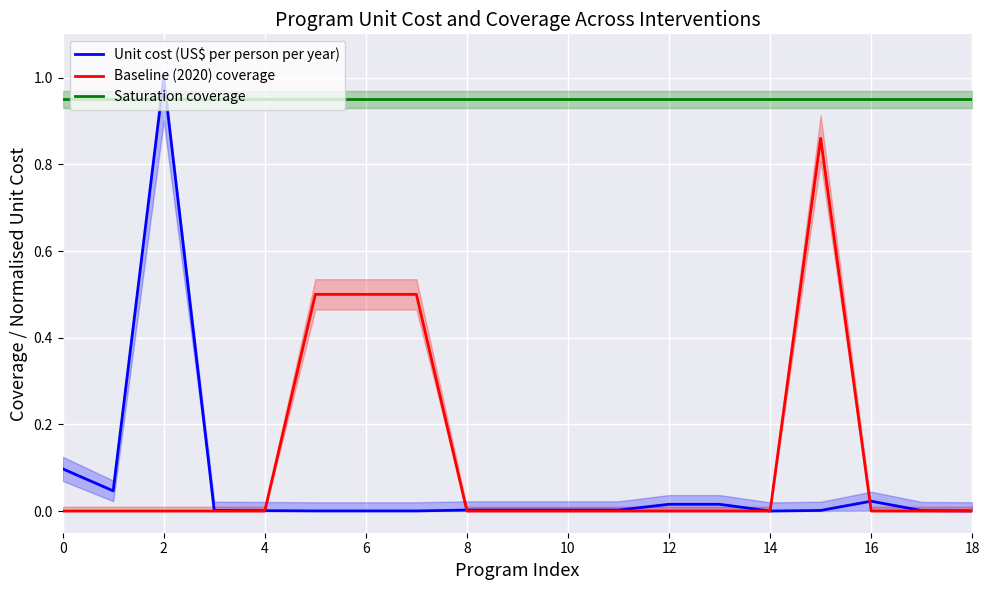

True or false: Saturation coverage and Unit cost (US$ per person per year) intersect in this chart.

True